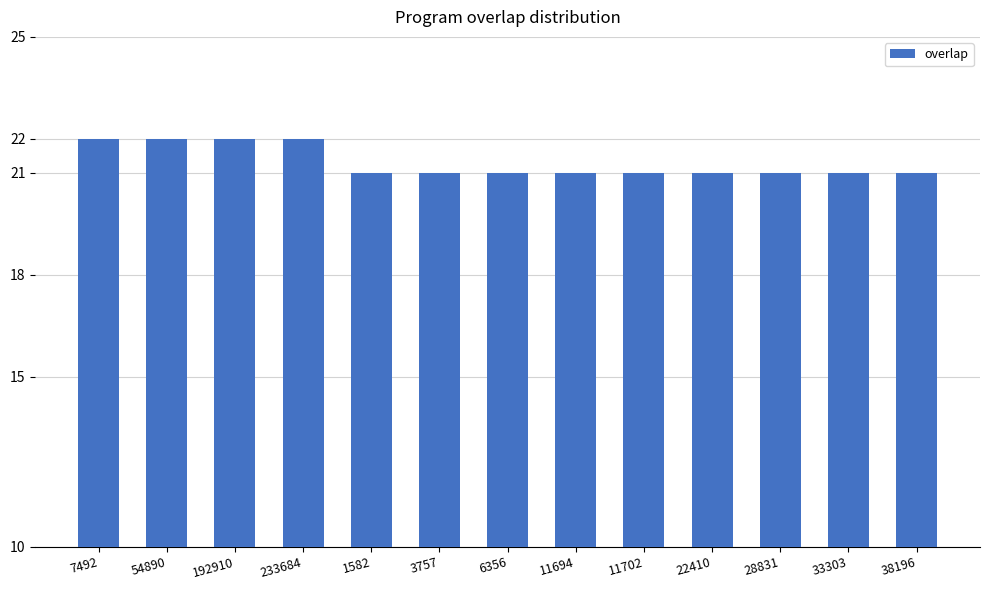

Reading right to left, extract all data points from this chart.

38196=21	33303=21	28831=21	22410=21	11702=21	11694=21	6356=21	3757=21	1582=21	233684=22	192910=22	54890=22	7492=22